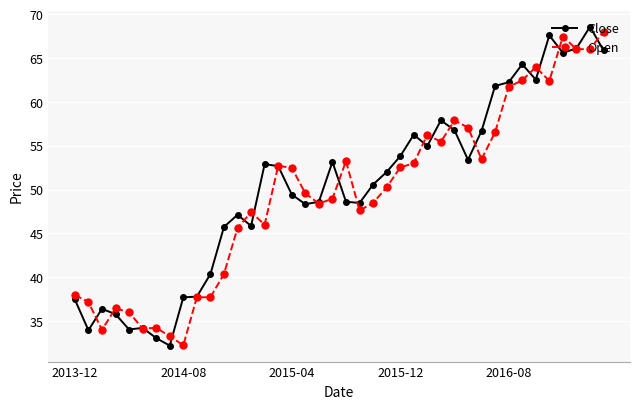

Rank the series by their average value, from lowest to highest.

Open, Close